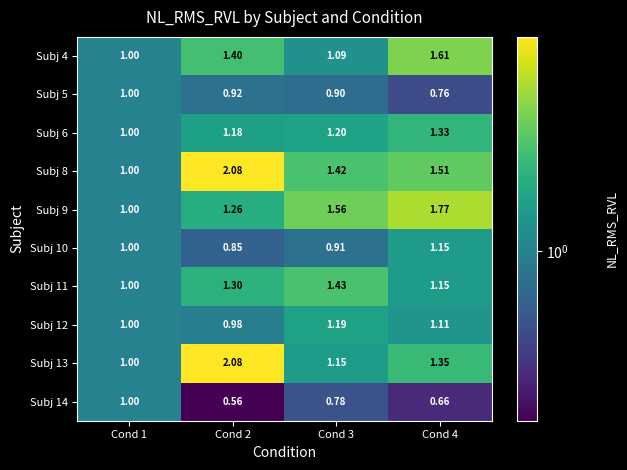

Is the value of Subj 10 at Cond 2 greater than the value of Subj 14 at Cond 1?

No